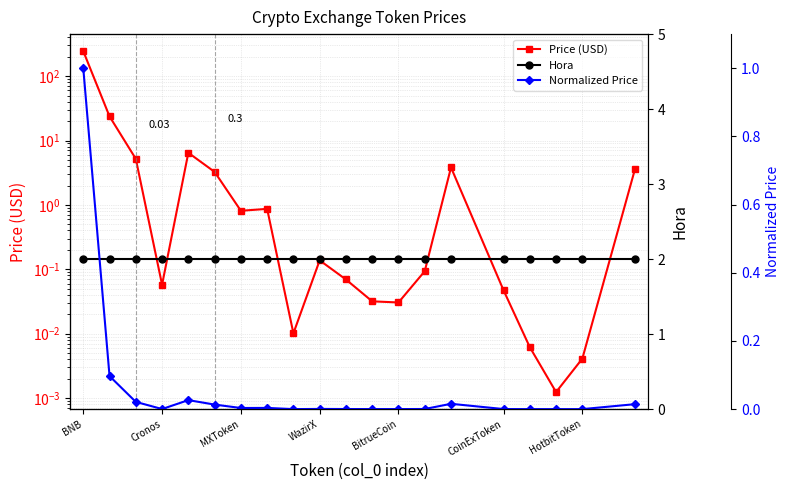

Is the value of Price (USD) at HotbitToken greater than the value of Normalized Price at BitrueCoin?

Yes